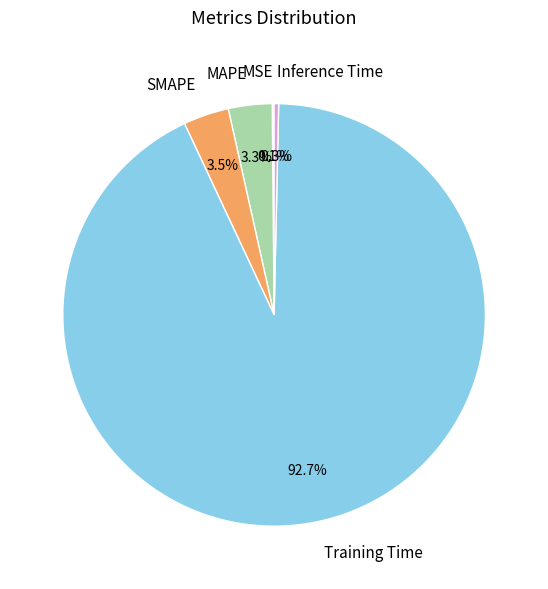

To the nearest percent, what is the difference between the Training Time and Inference Time slice percentages?

92%